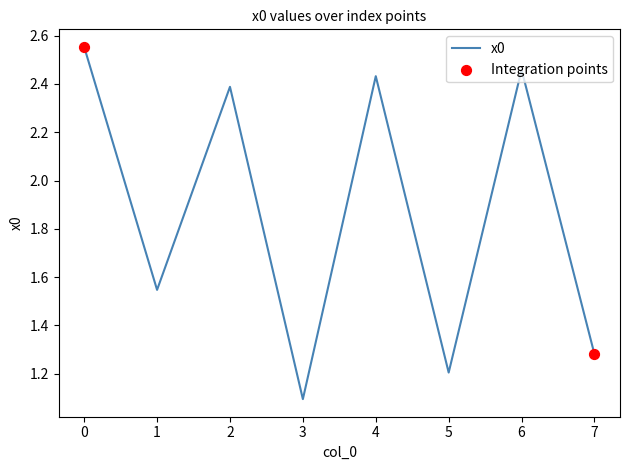

Between 5 and 4, which is larger?

4